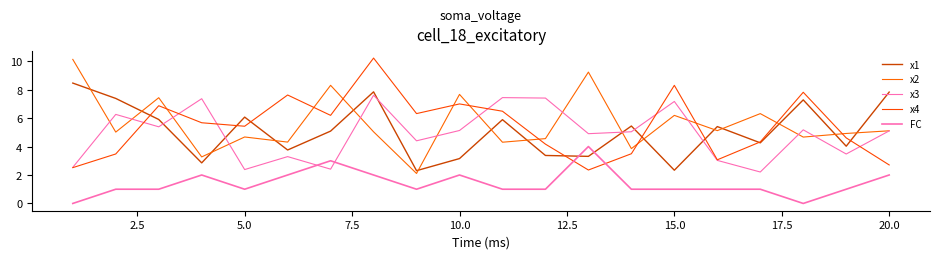

How many lines are shown in the chart?

5